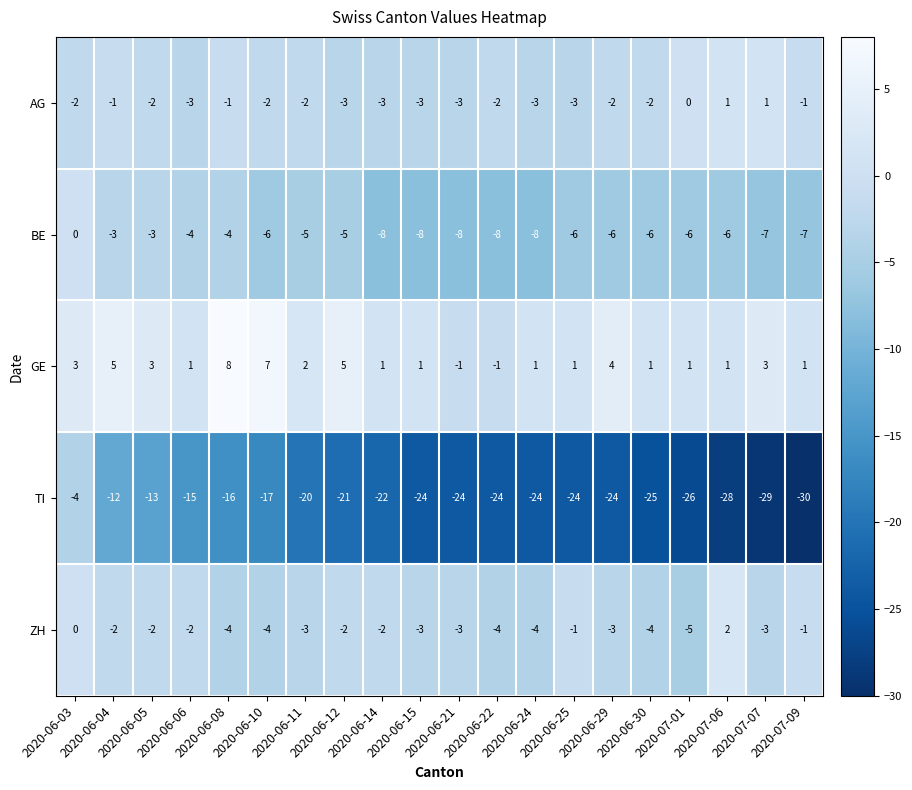

Which series has the largest range (max minus min)?

TI